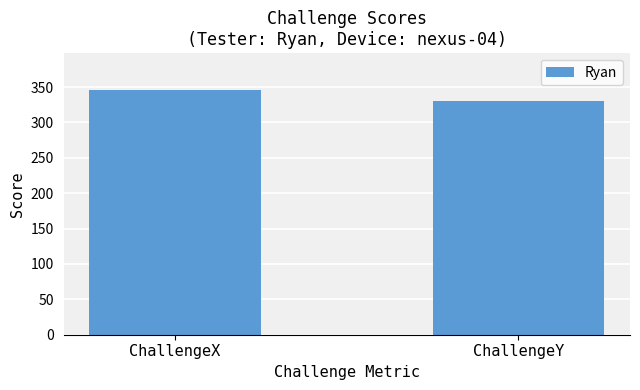

Rank the categories by value from highest to lowest.

ChallengeX, ChallengeY